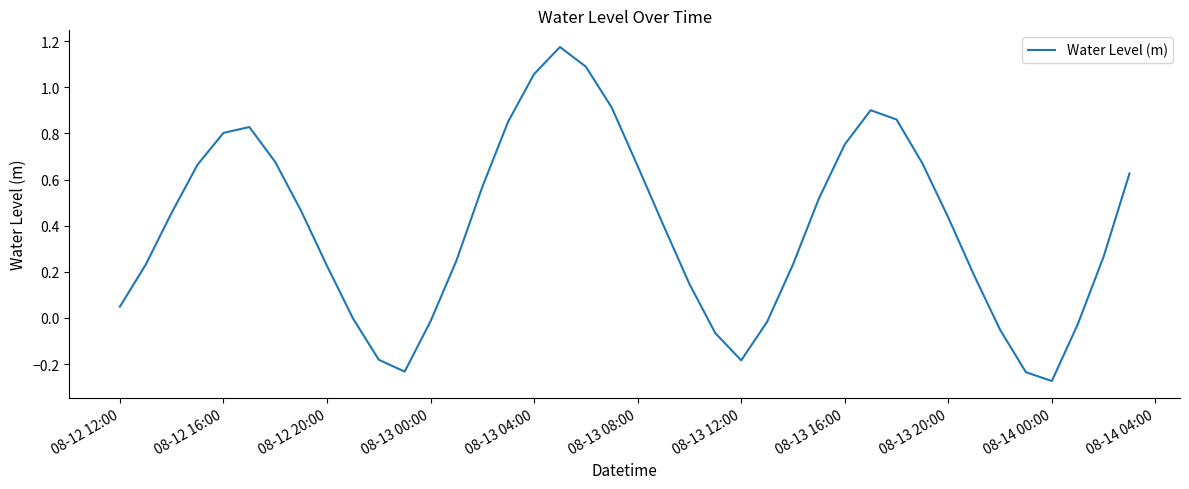

What is the difference between the maximum and minimum values?

1.4